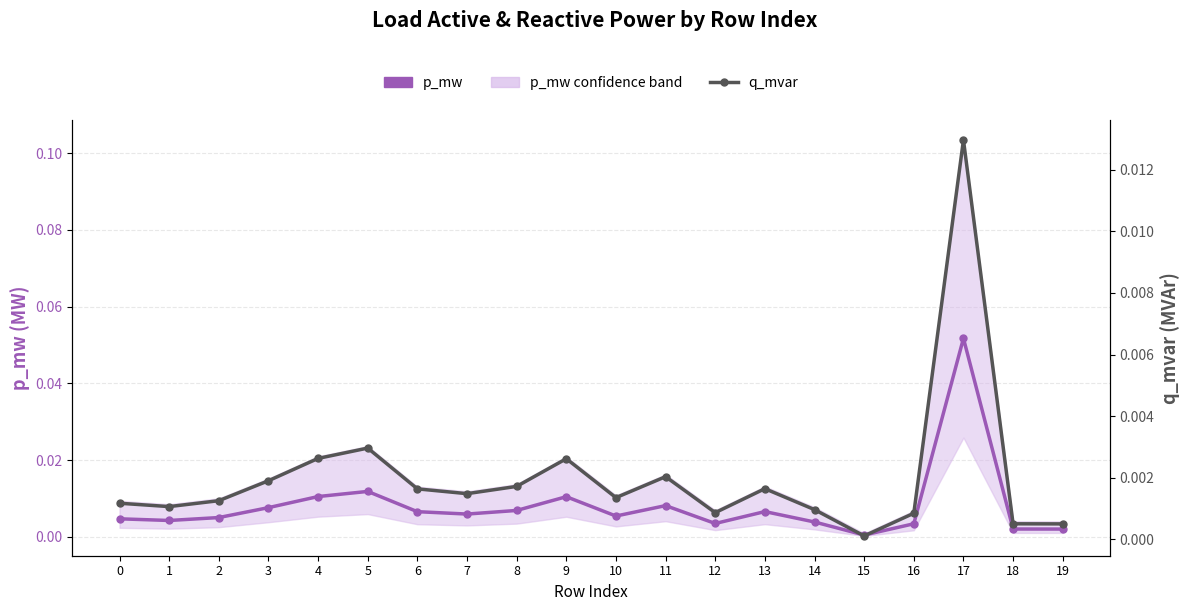

True or false: q_mvar and p_mw cross at least once.

False